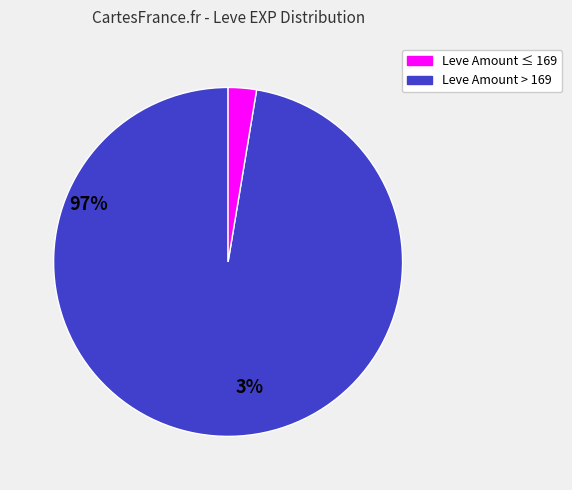

Does any single category account for the majority?

Yes